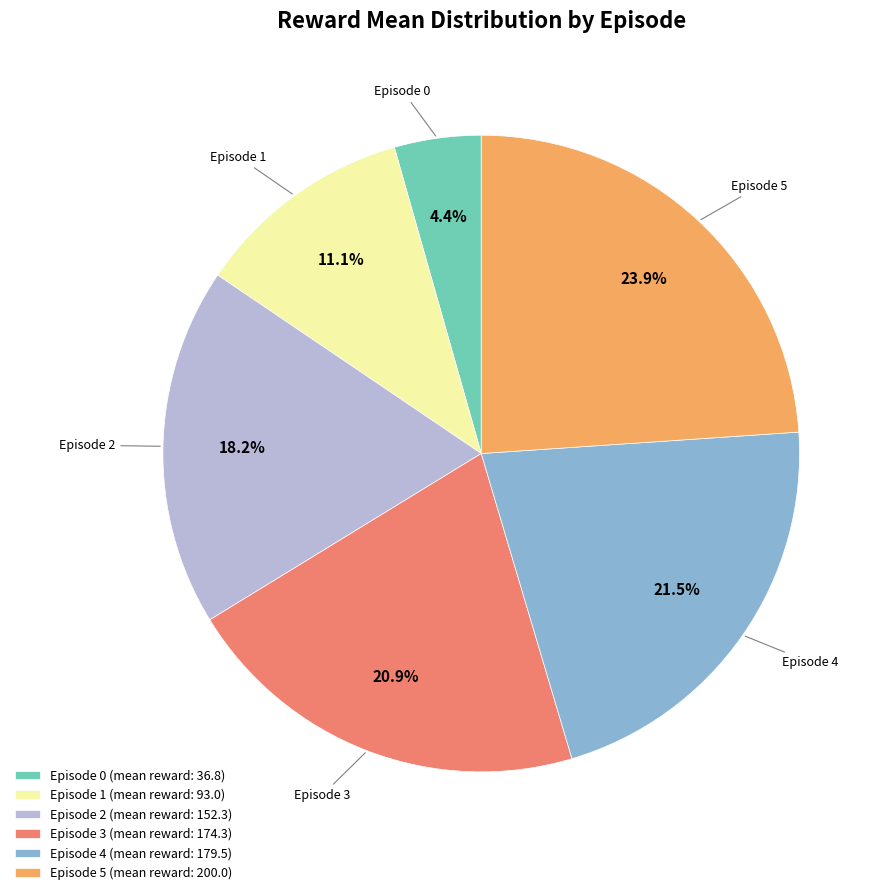

Does any single category account for the majority?

No